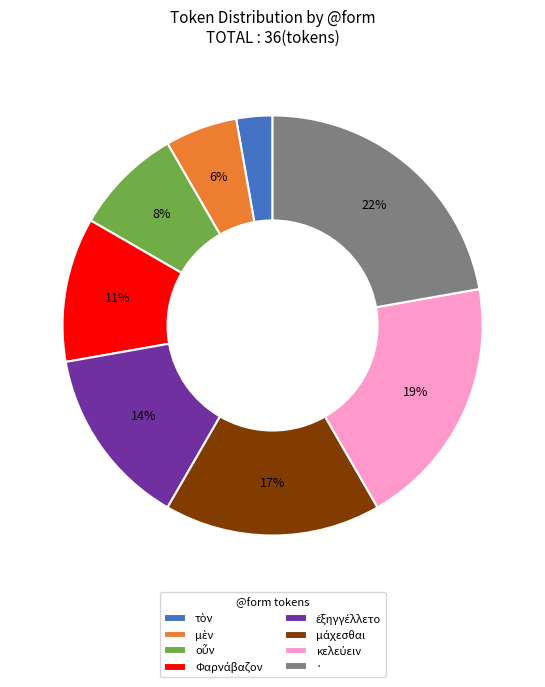

What is the largest slice in the pie chart?

·